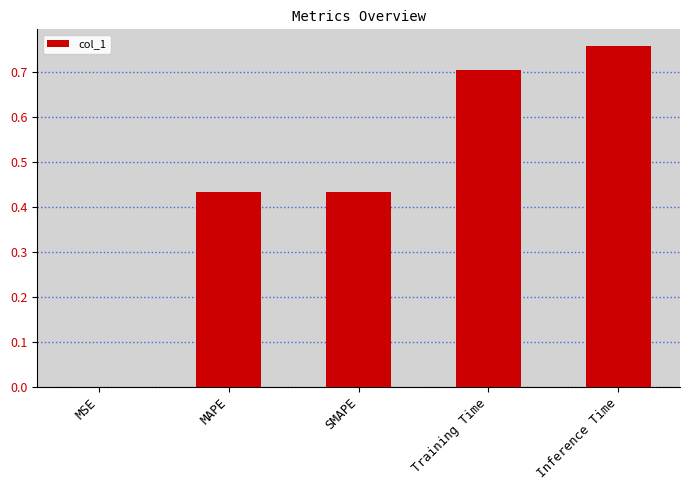

The chart shows a value of 0.2 at Inference Time. True or false?

False